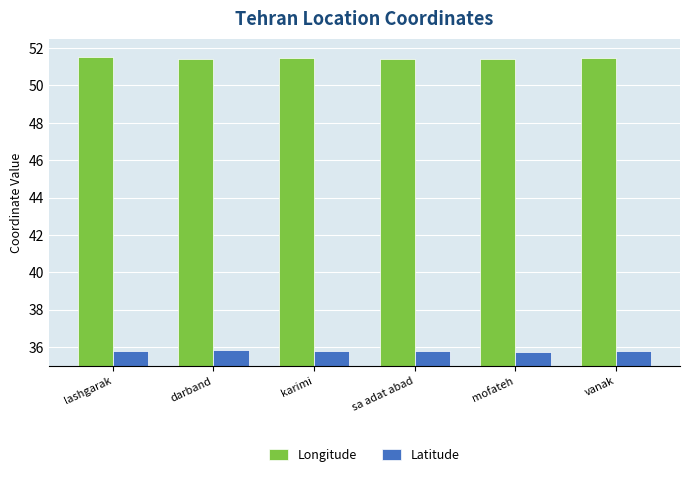

What is the label of the 5th bar from the right?

darband